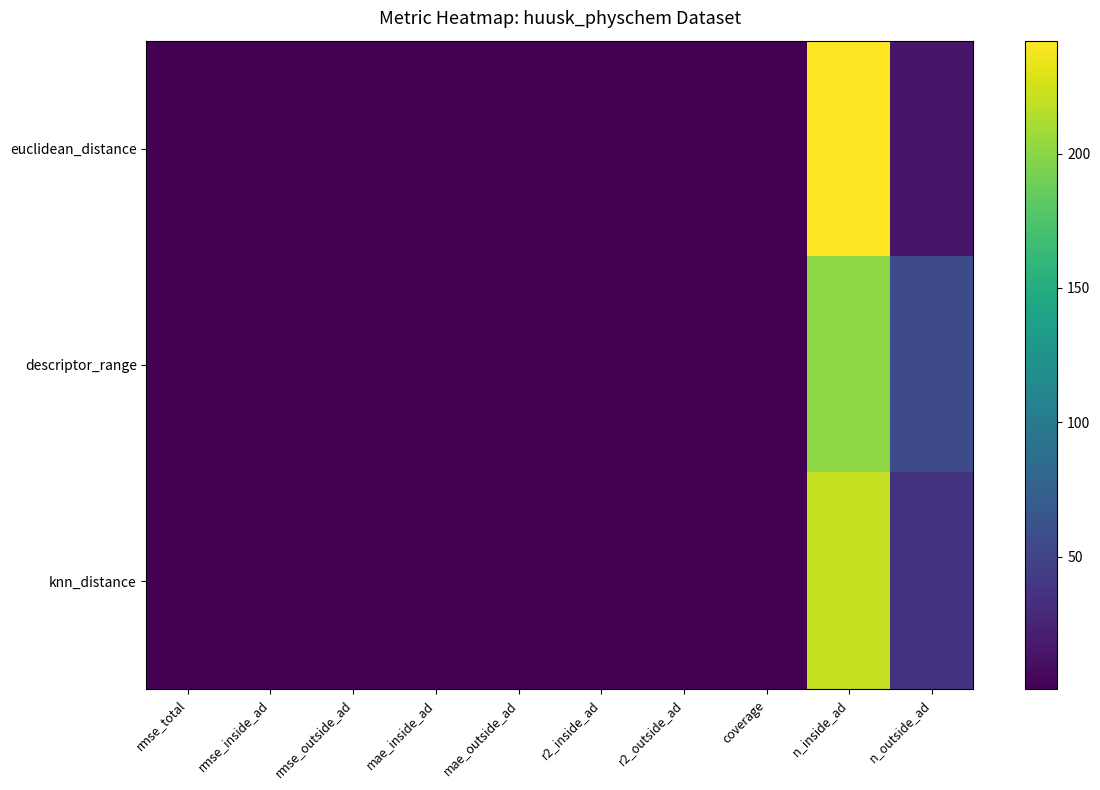

Reading right to left, list all the values displayed in this chart.

euclidean_distance: n_outside_ad=15.0	n_inside_ad=242.0	coverage=0.9	r2_outside_ad=0.8	r2_inside_ad=1.0	mae_outside_ad=0.6	mae_inside_ad=0.7	rmse_outside_ad=0.8	rmse_inside_ad=0.9	rmse_total=0.9
descriptor_range: n_outside_ad=56.0	n_inside_ad=201.0	coverage=0.8	r2_outside_ad=0.8	r2_inside_ad=1.3	mae_outside_ad=0.8	mae_inside_ad=0.6	rmse_outside_ad=1.1	rmse_inside_ad=0.8	rmse_total=0.9
knn_distance: n_outside_ad=36.0	n_inside_ad=221.0	coverage=0.9	r2_outside_ad=0.8	r2_inside_ad=1.5	mae_outside_ad=0.9	mae_inside_ad=0.6	rmse_outside_ad=1.2	rmse_inside_ad=0.8	rmse_total=0.9